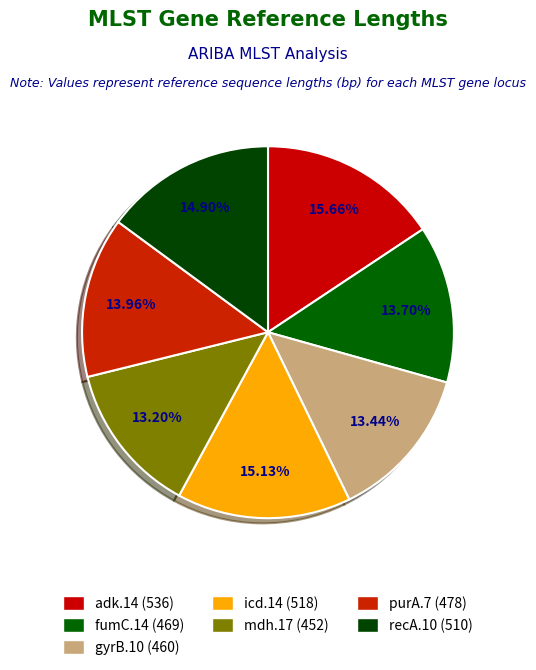

How many slices are in this pie chart?

7